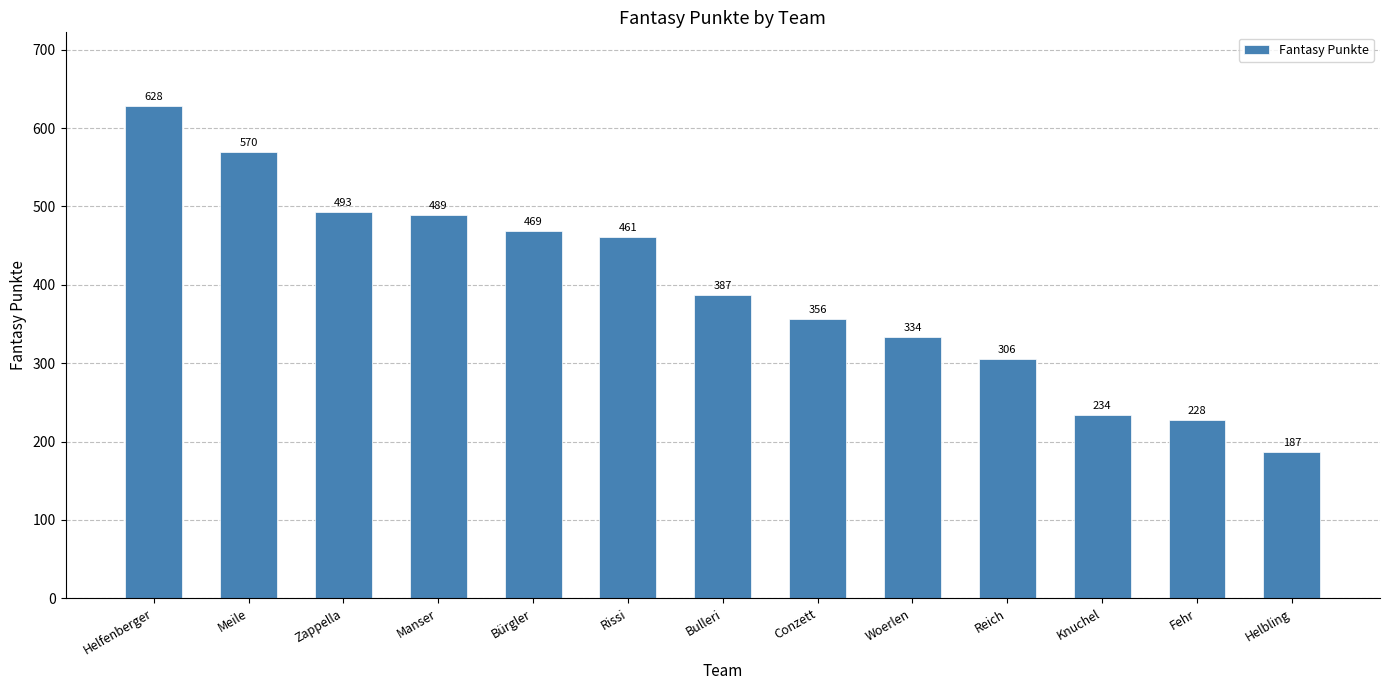

What is the label of the 8th bar from the right?

Rissi